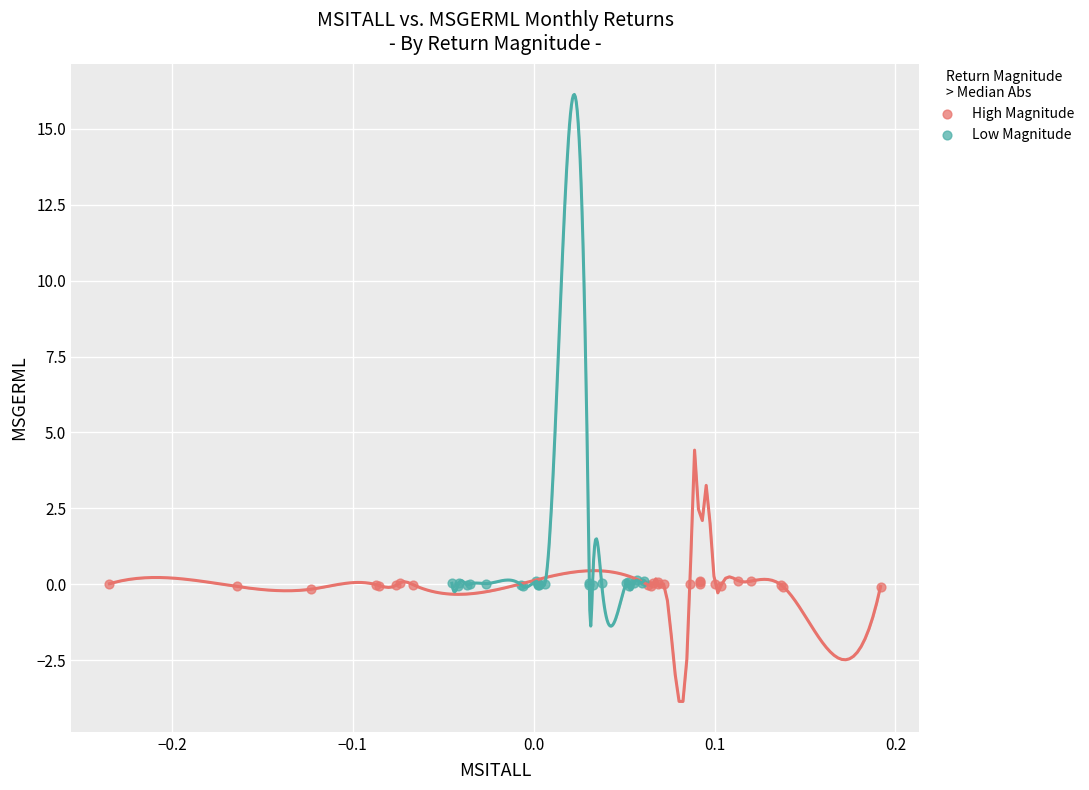

What are all the series names shown in the legend?

High Magnitude, Low Magnitude